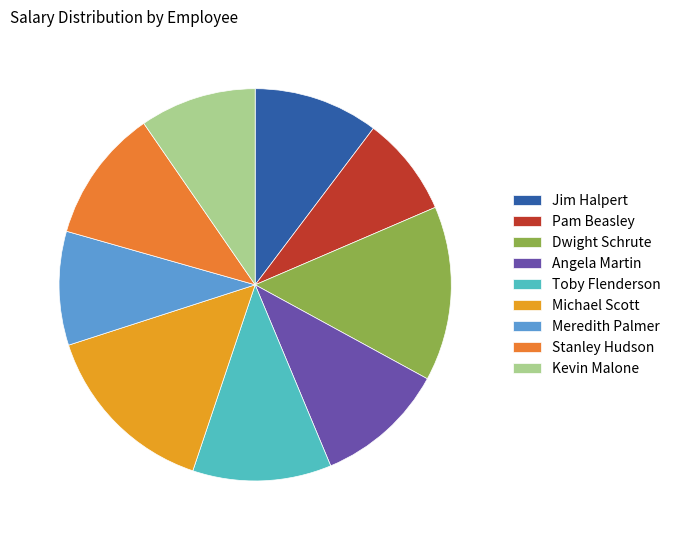

What percentage is the Michael Scott slice, to the nearest percent?

15%